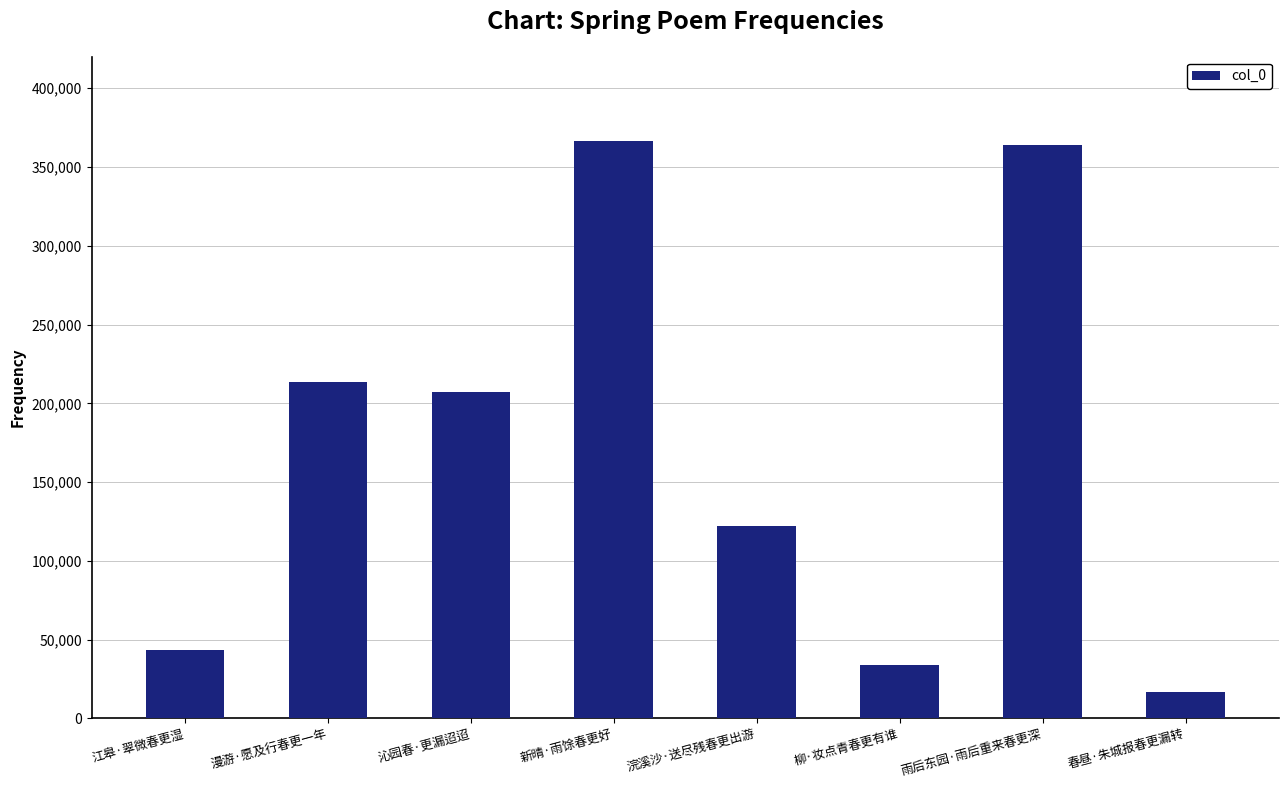

True or false: the data shows 60493 at 柳·妆点青春更有谁.

False